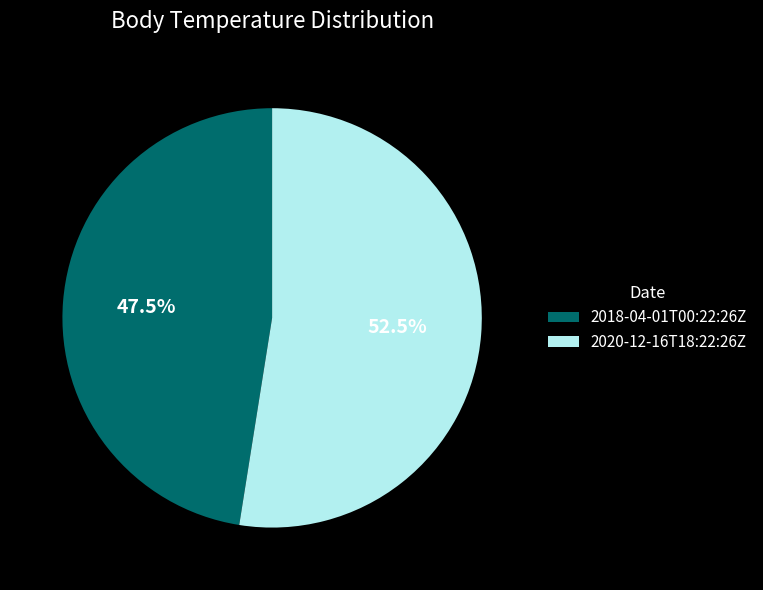

Does any single category account for the majority?

Yes